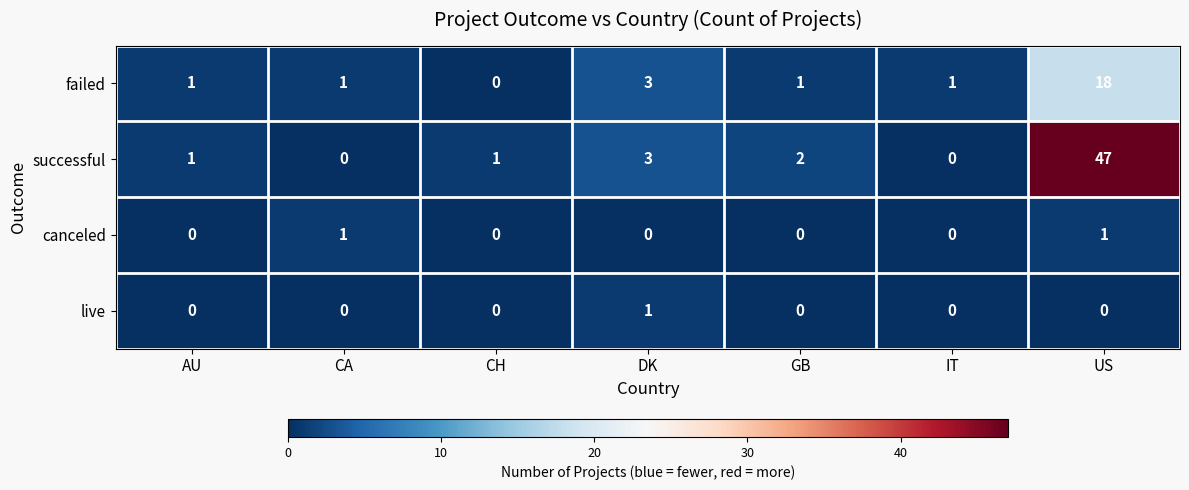

What is the average value of the failed series?

4